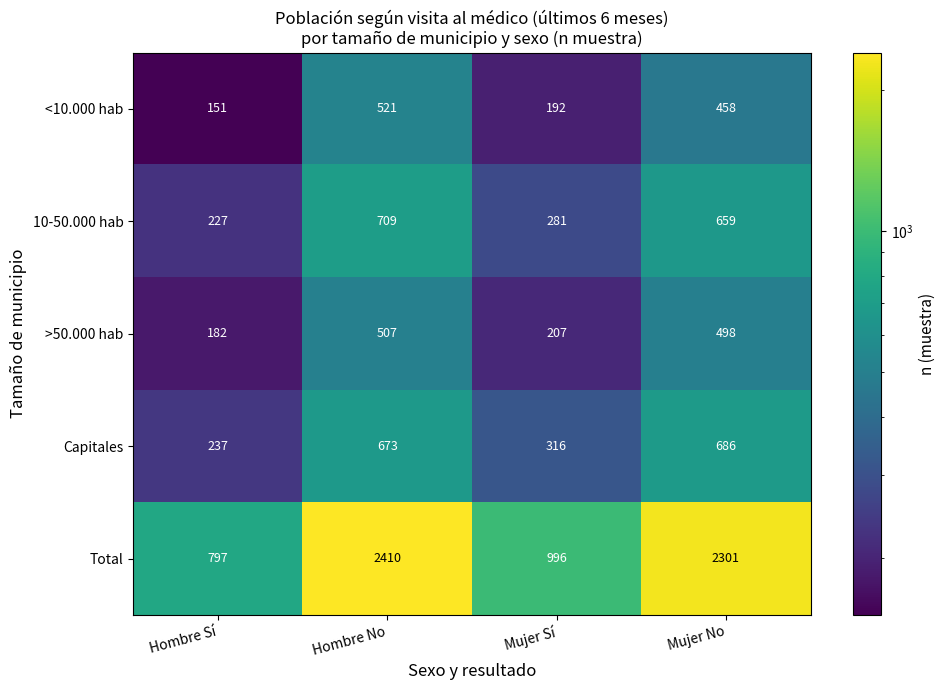

At which category is the sum across all series the highest?

Hombre No